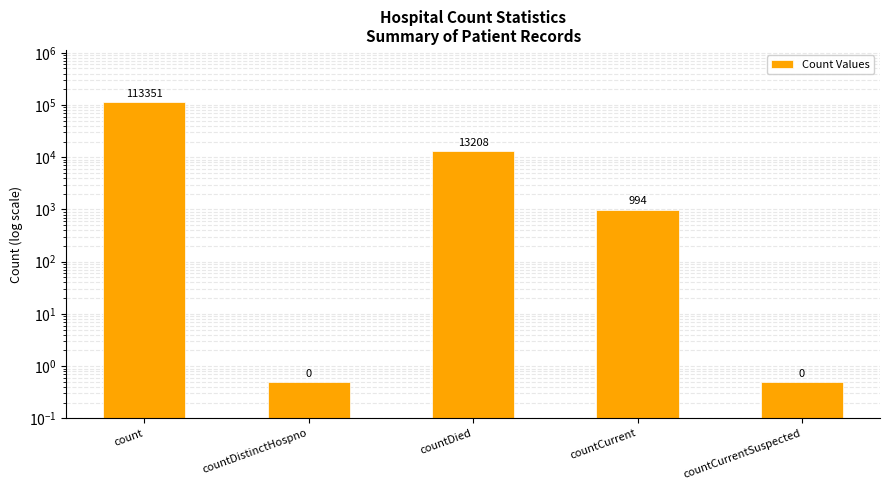

How many data points are less than 994?

2